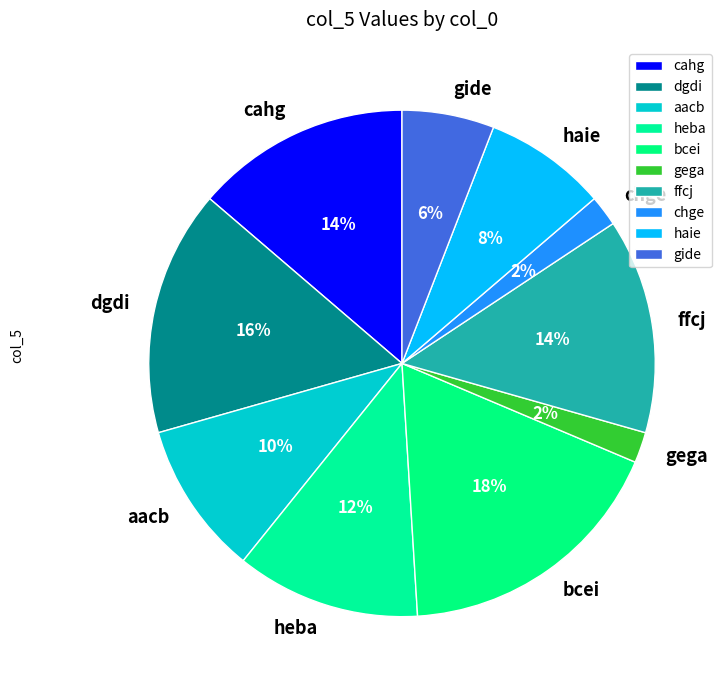

Do ffcj and cahg together represent more than half of the pie?

No